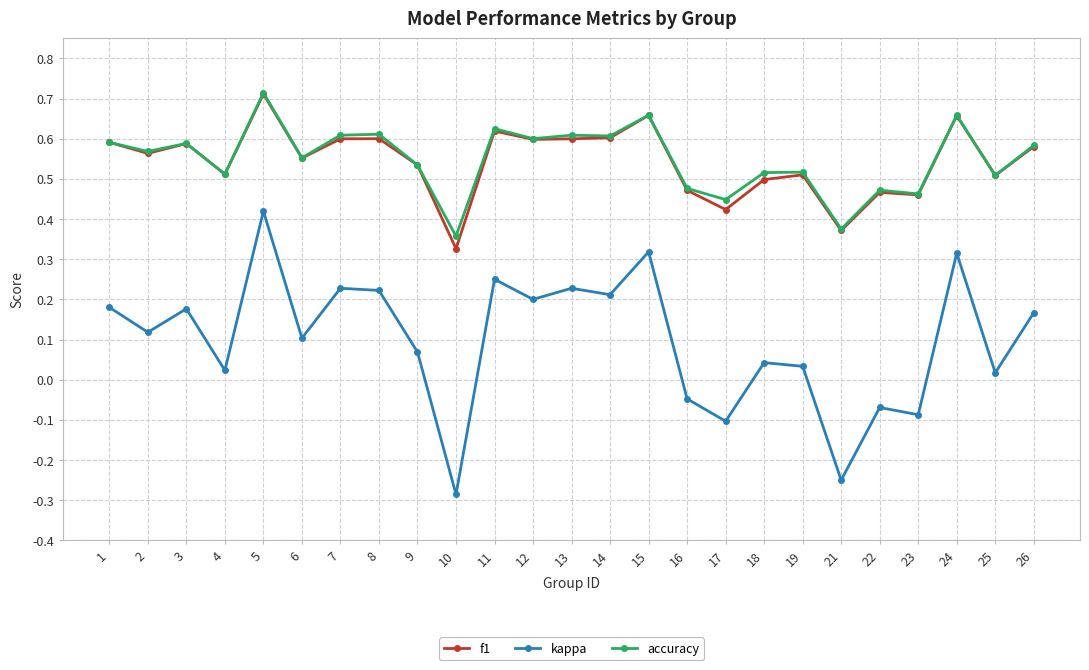

Count the f1 values in the range 0 to 1.

25